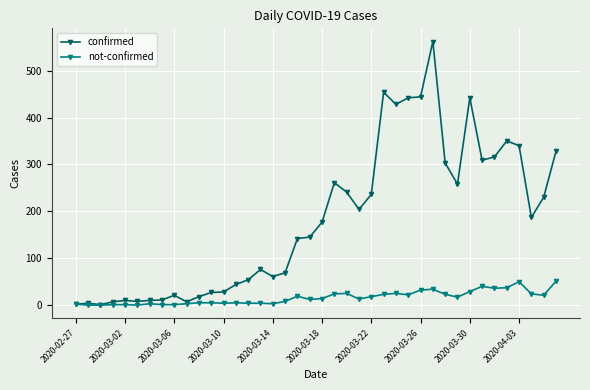

Rank the series by their average value, from highest to lowest.

confirmed, not-confirmed